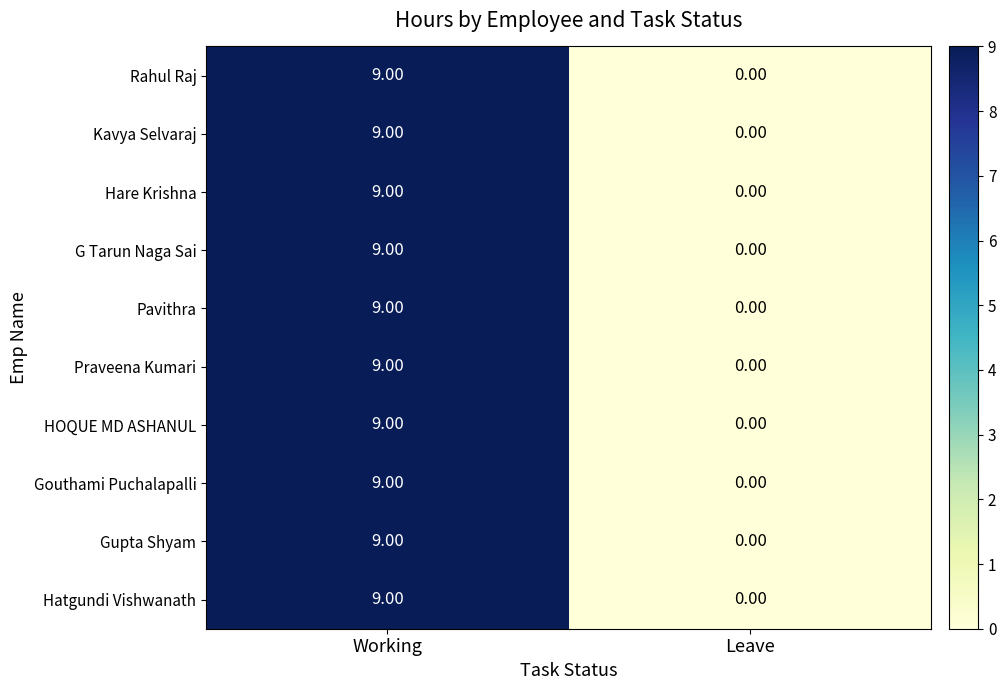

At which category is the sum across all series the highest?

Working